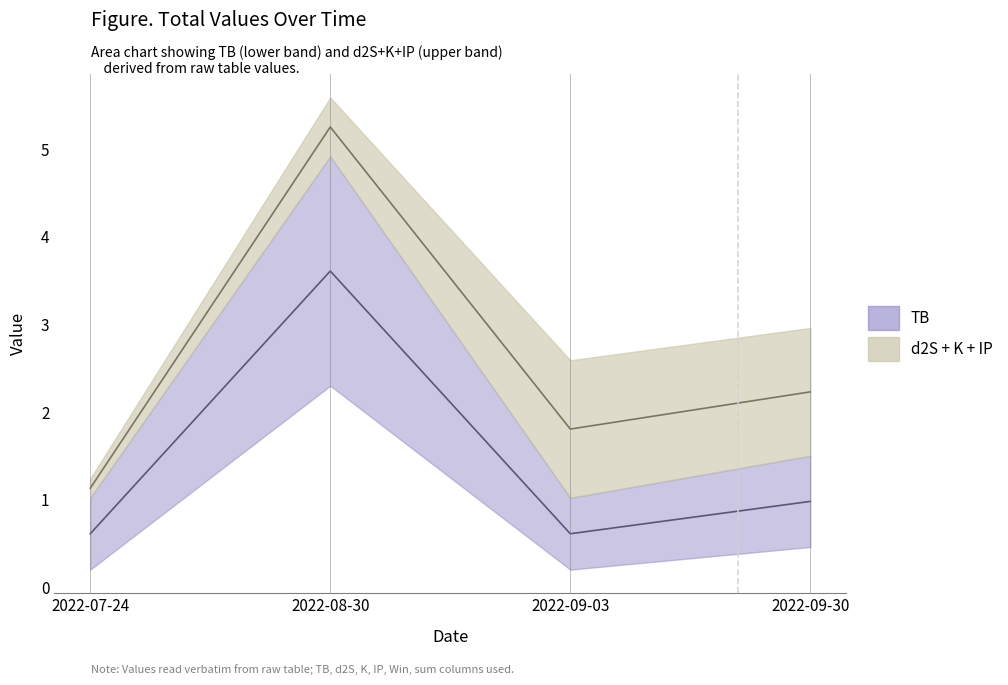

Rank the series by their maximum value, from lowest to highest.

TB center, d2S center